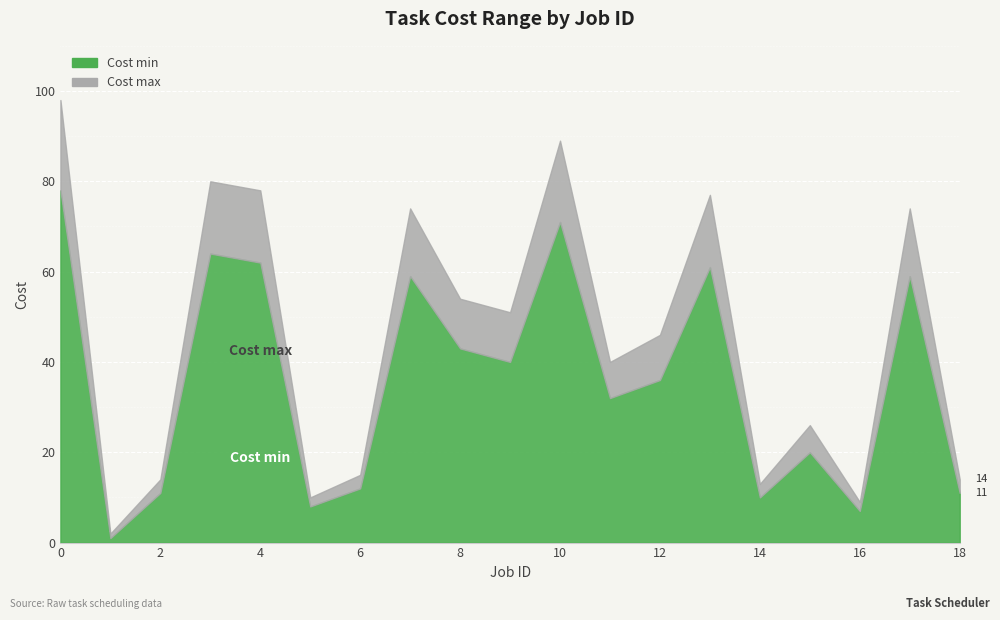

Is it true that Cost min equals 12 at 6?

True